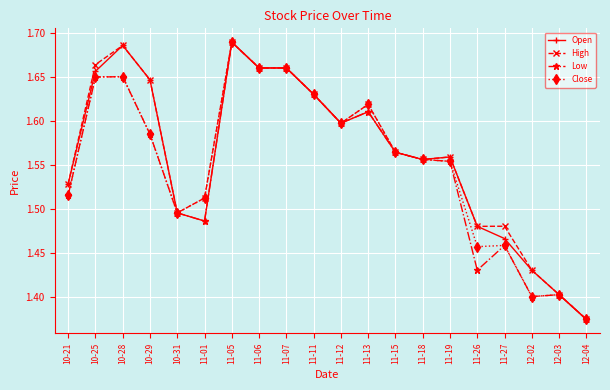

At which label does Close reach its minimum?

12-04